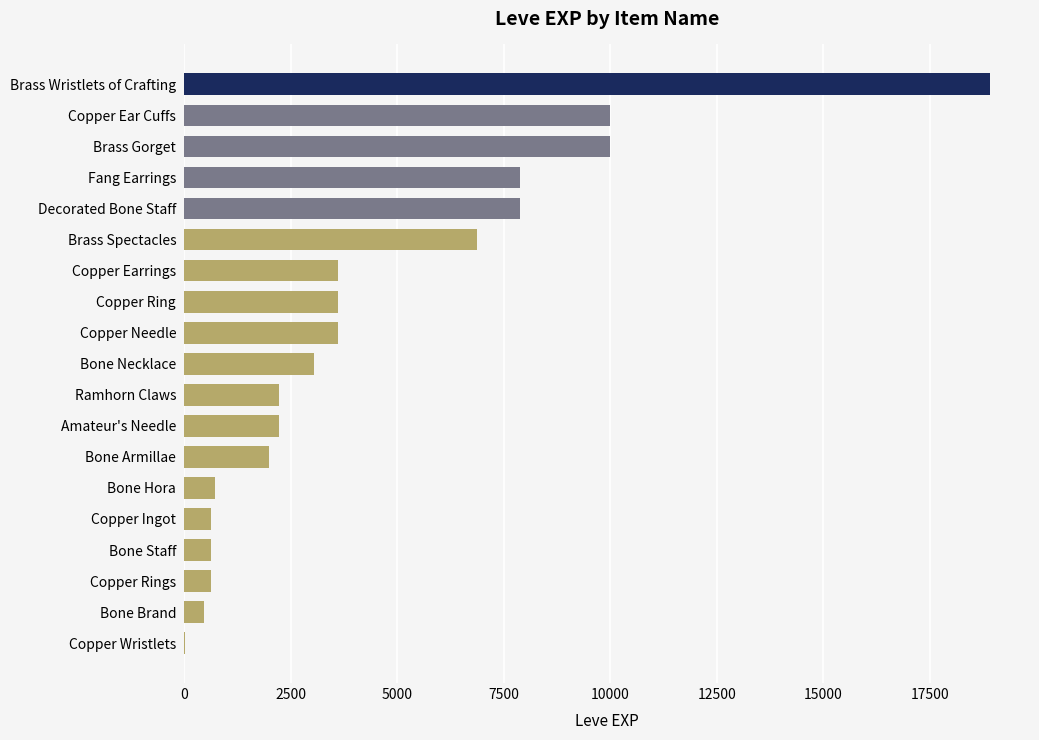

Between Copper Rings and Brass Spectacles, which is larger?

Brass Spectacles